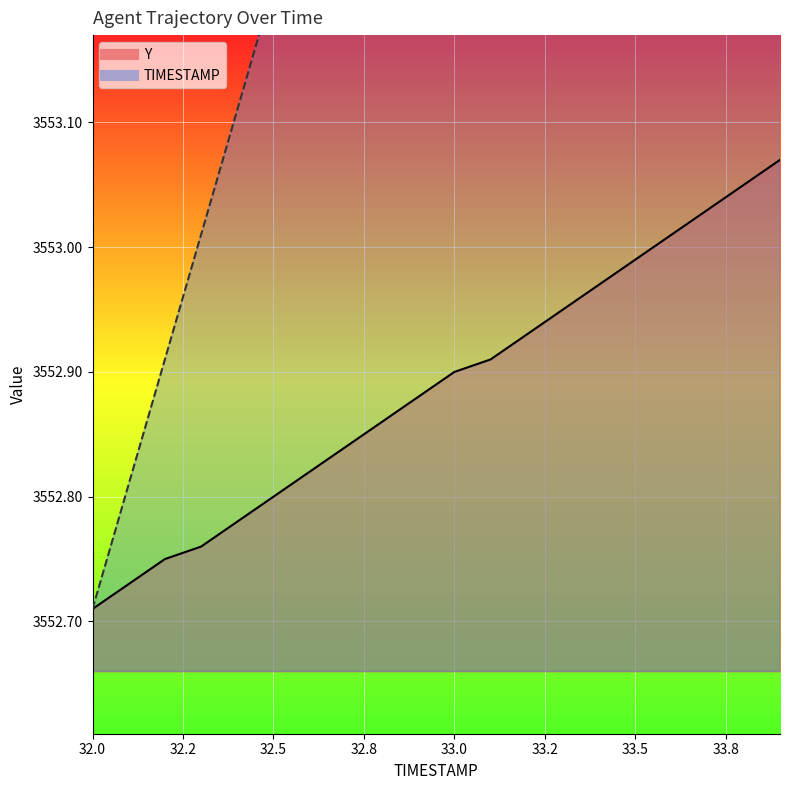

Does the chart display data point markers on the line(s)?

No